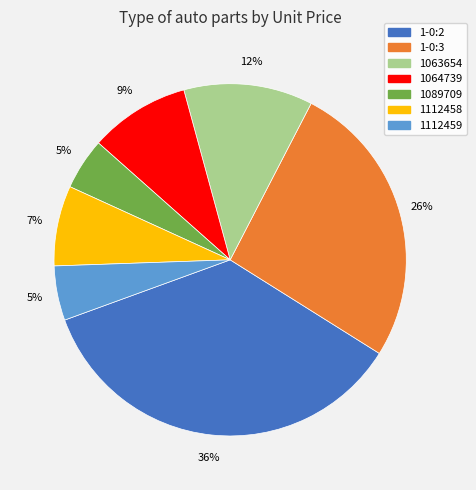

Does any single category account for the majority?

No